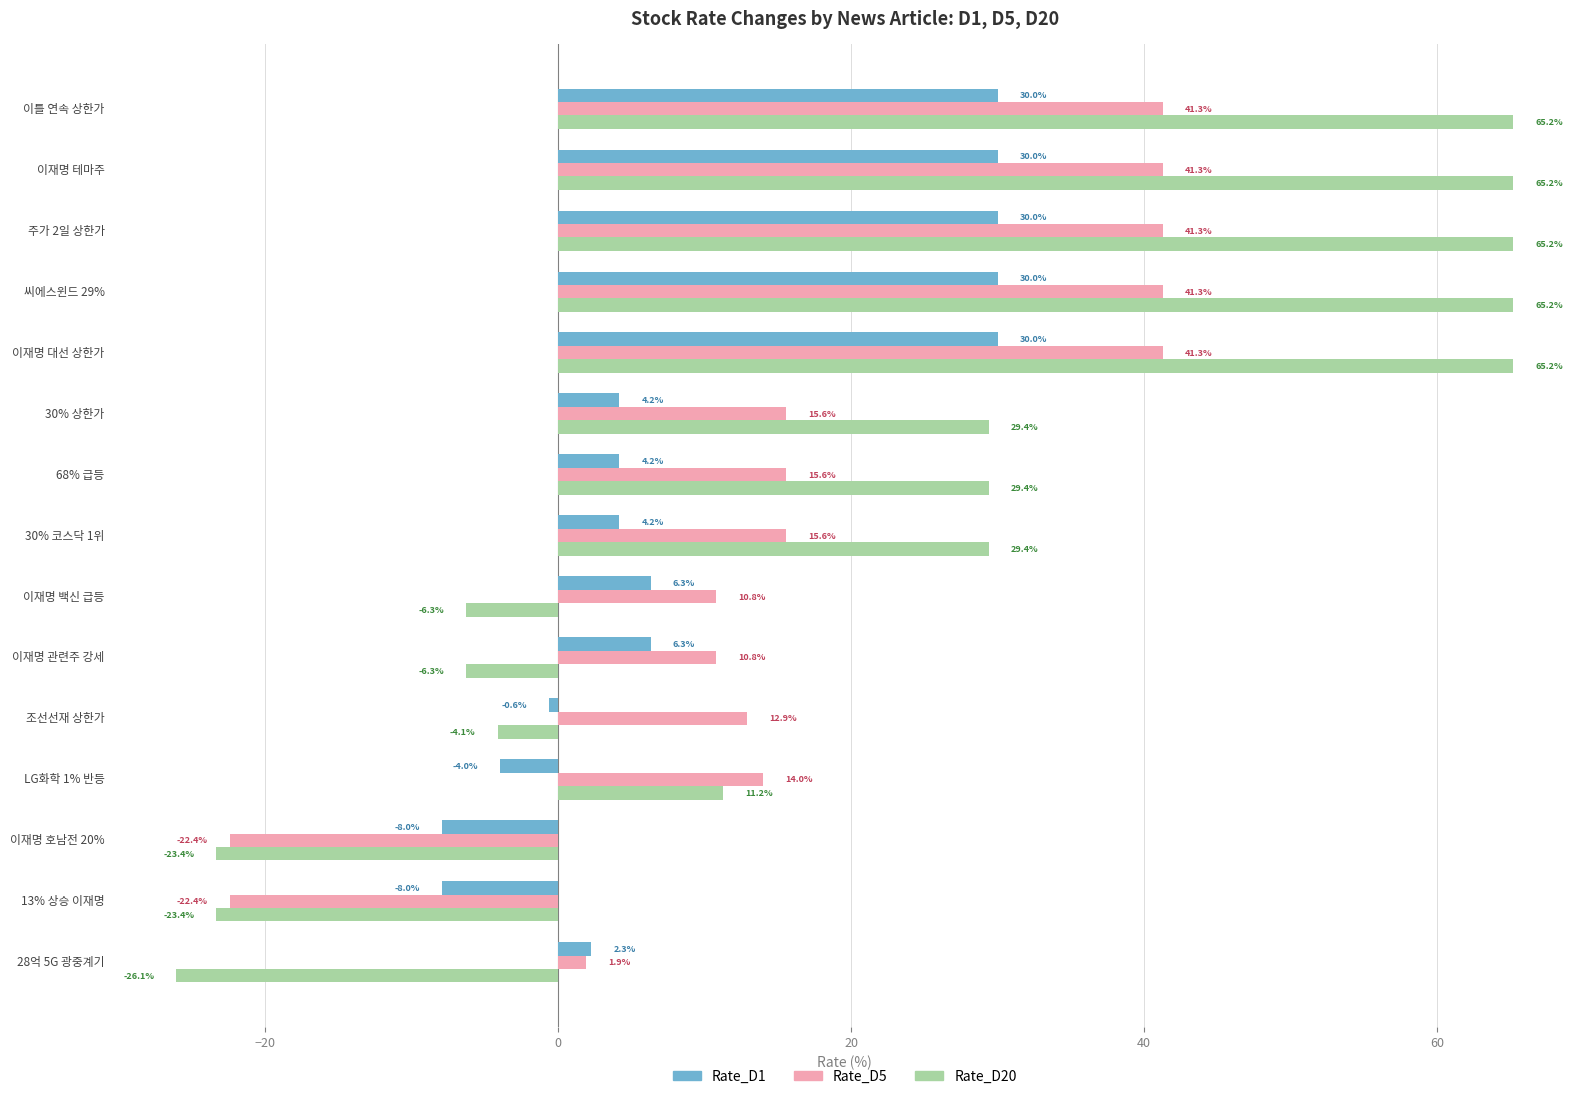

Between 28억 5G 광중계기 and 이틀 연속 상한가, which series saw the biggest shift?

Rate_D20